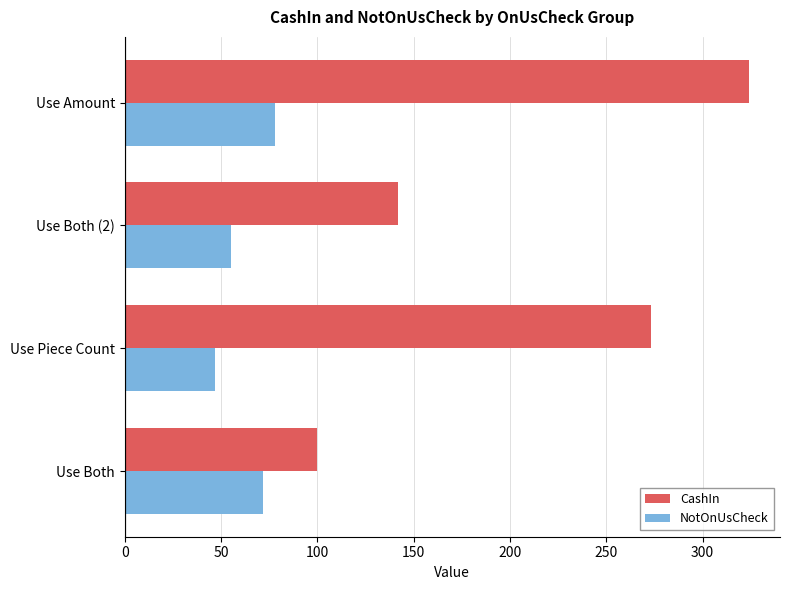

Which series changed the most between Use Both (2) and Use Amount?

CashIn